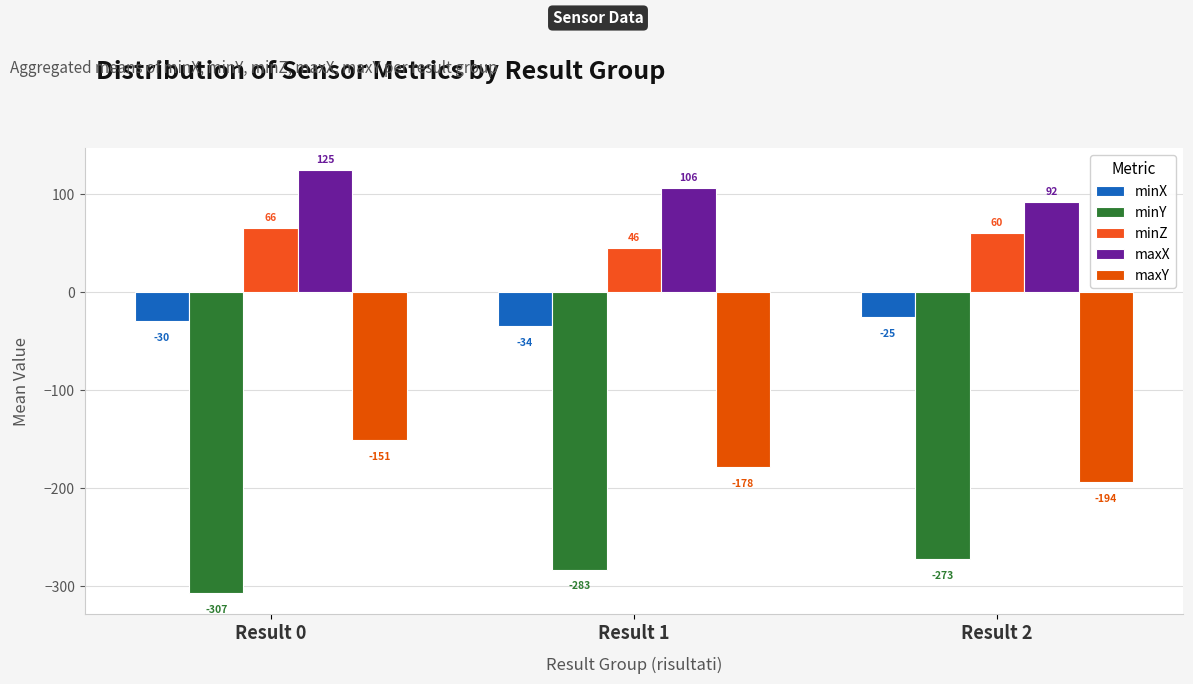

At Result 2, list the series in order from largest to smallest.

maxX, minZ, minX, maxY, minY